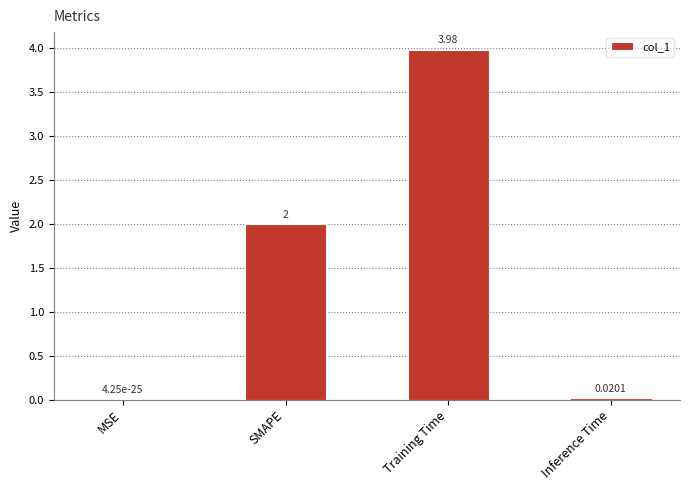

What is the sum of the values at Training Time and SMAPE?

6.0